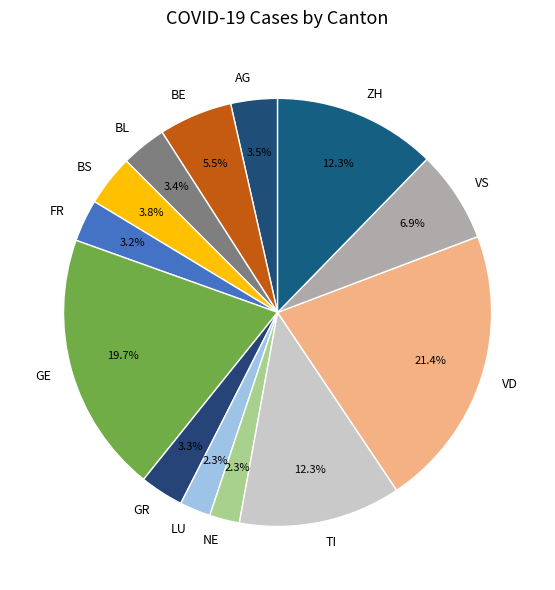

What is the ratio of the value at BL to the value at VS?

0.5